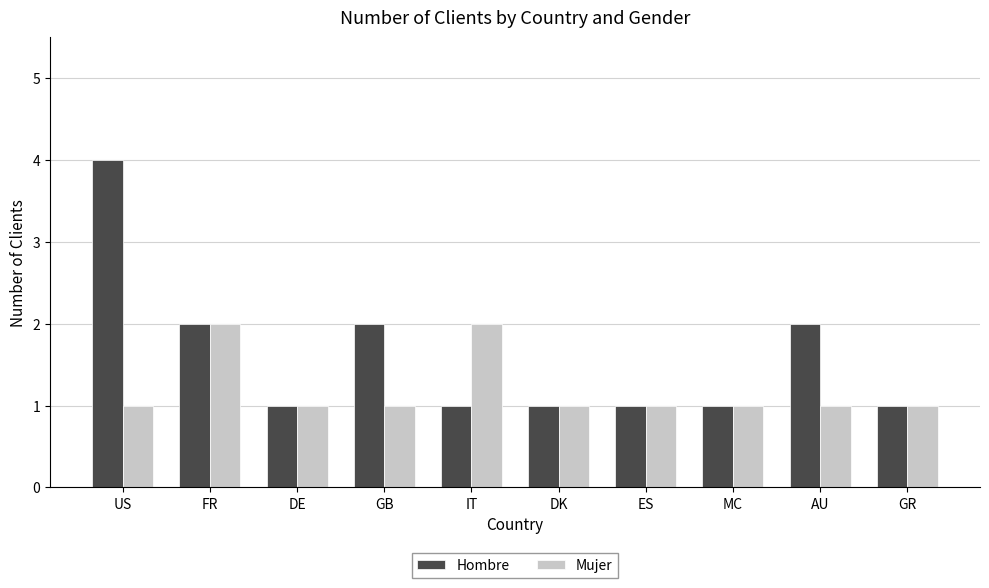

Reading right to left, list all the values displayed in this chart.

Hombre: 1	2	1	1	1	1	2	1	2	4
Mujer: 1	1	1	1	1	2	1	1	2	1